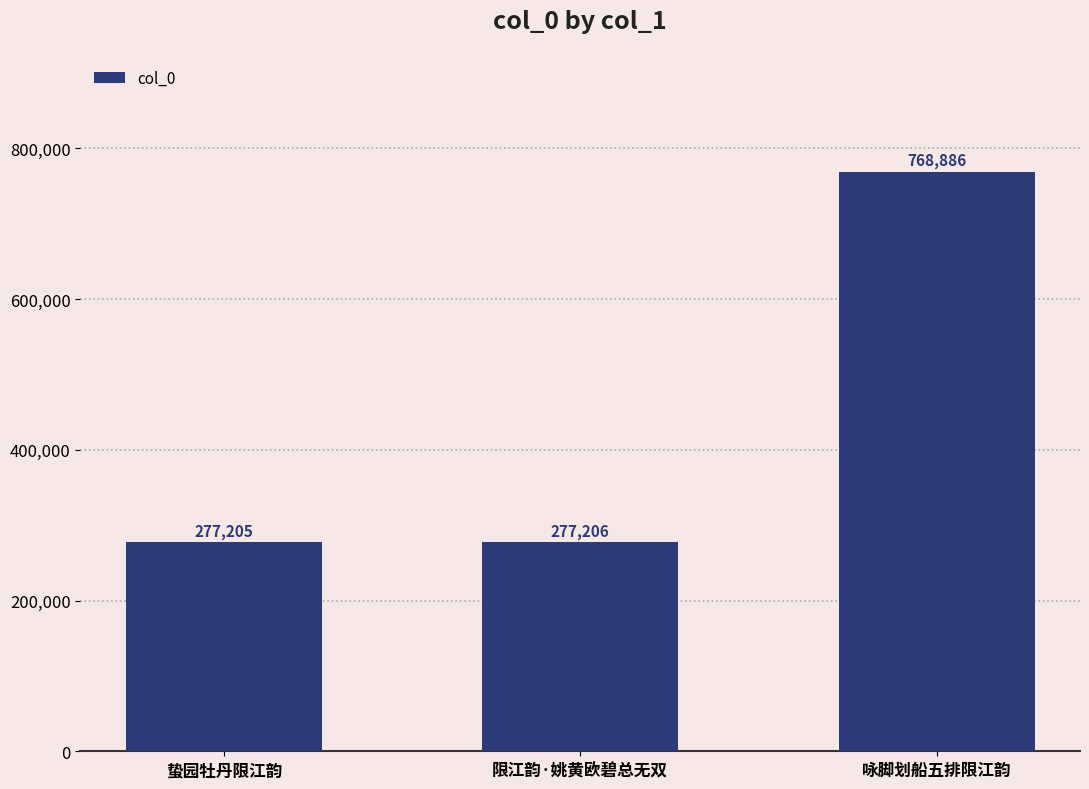

At which category does the chart reach its peak across all series?

咏脚划船五排限江韵